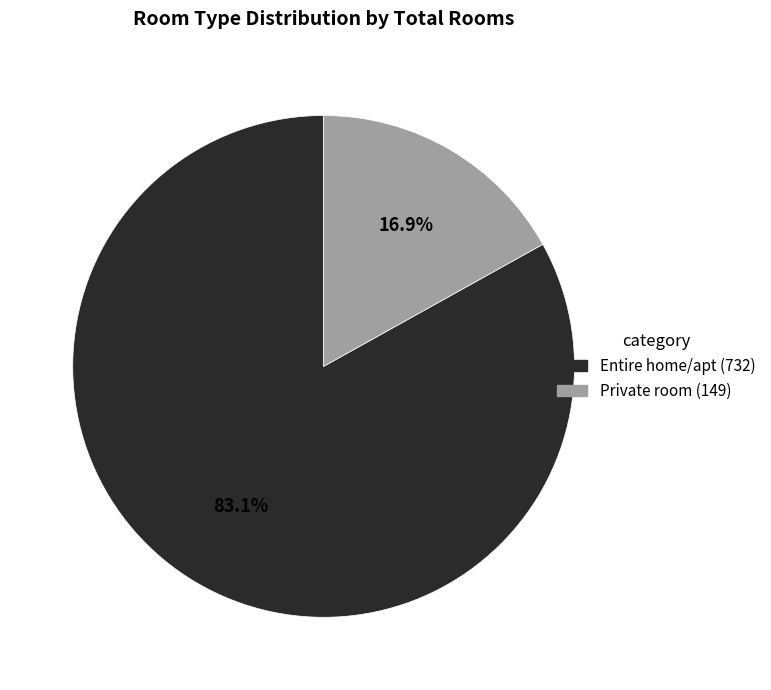

True or false: Private room accounts for 17% of the total.

True